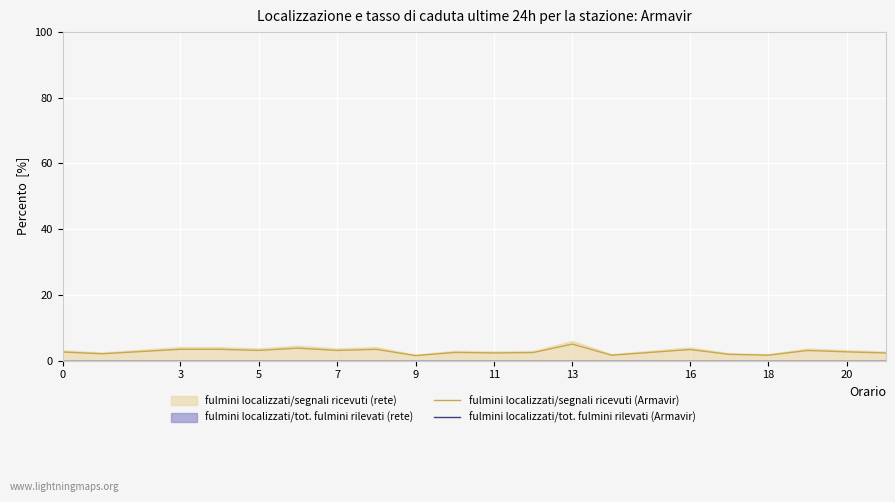

How many data points does each series have?

20